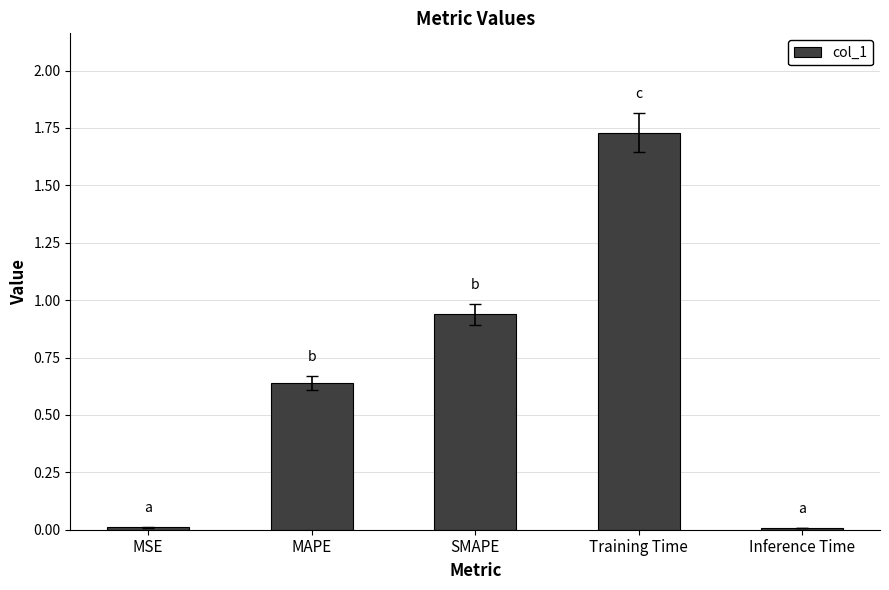

True or false: the data shows 0.5 at Training Time.

False